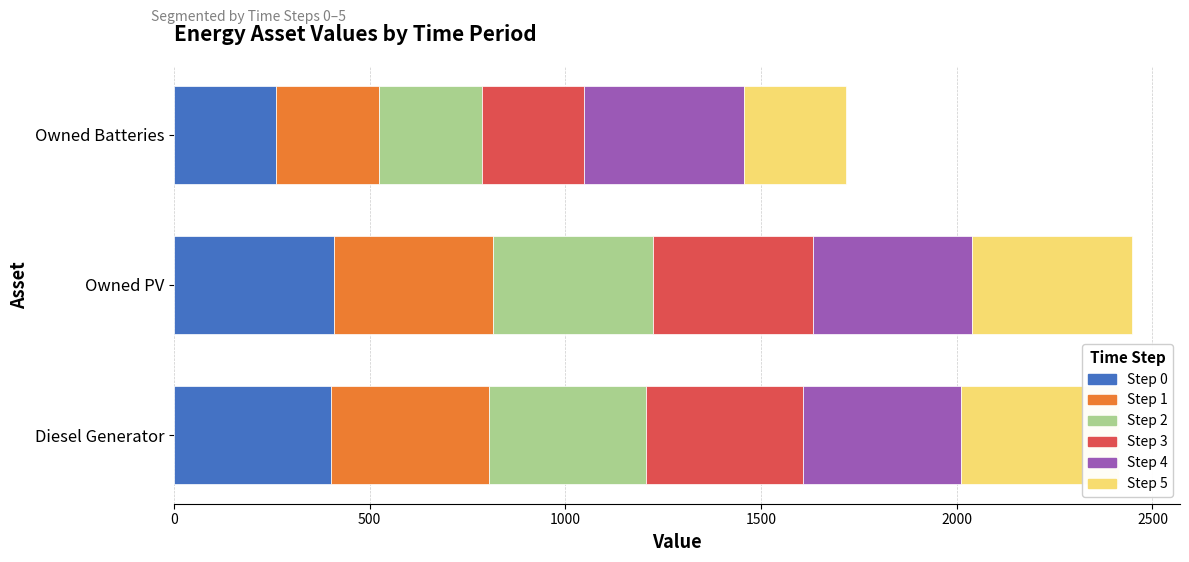

What is the highest value of the Step 0 series?

408